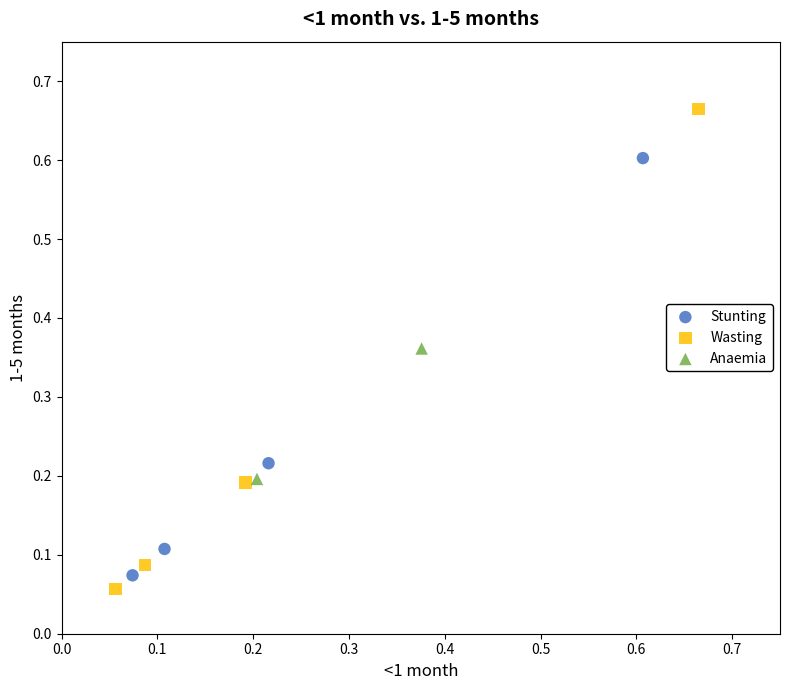

Which series has the widest spread of Y values?

Wasting